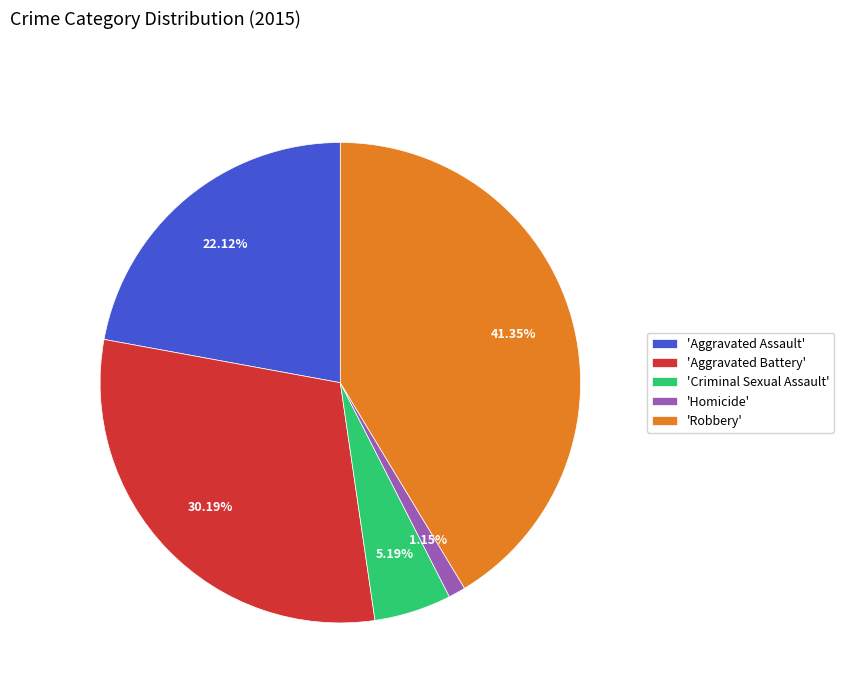

Does 'Homicide' account for over 50% of the chart?

No